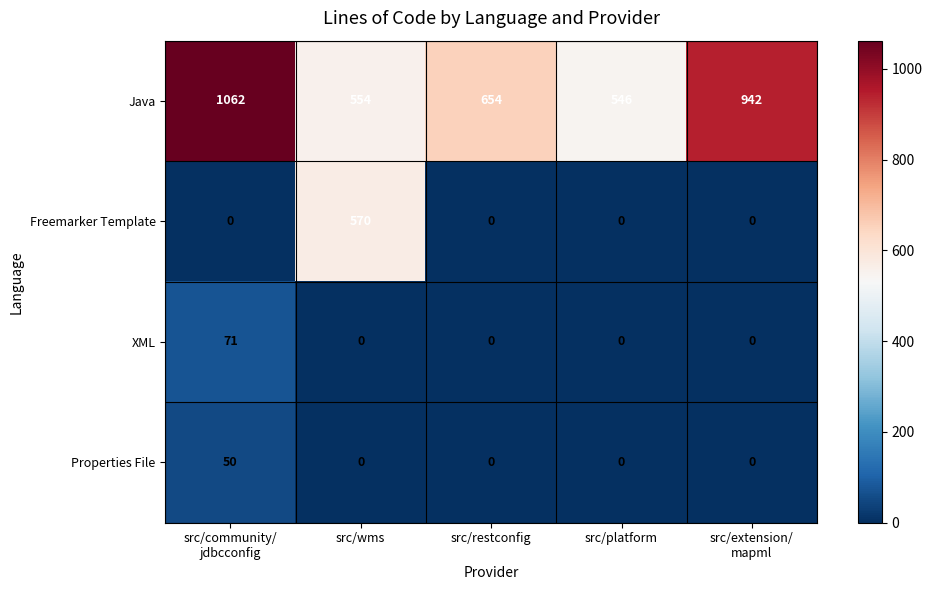

True or false: Properties File has a value of -24 at src/wms.

False